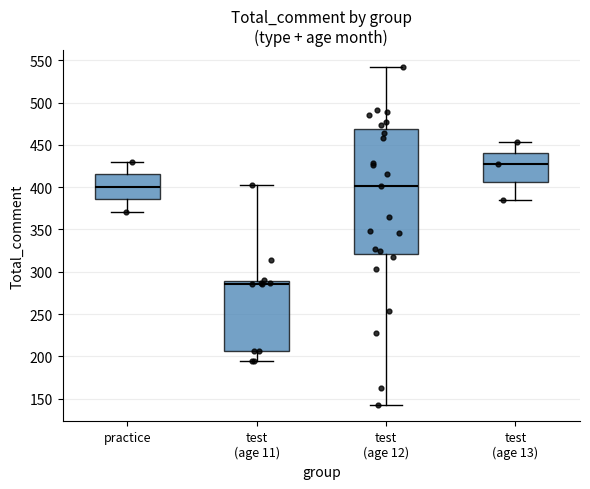

Reading left to right, read every box against the y-axis: the position of its median line, the range the box covers, and the ends of its whiskers. The values are not printed on the chart, so give them approximately, as read against the axis.

practice: median 400, box 385 to 415, whiskers 370 to 430
test (age 11): median 285, box 205 to 290, whiskers 195 to 400
test (age 12): median 400, box 320 to 470, whiskers 145 to 540
test (age 13): median 425, box 405 to 440, whiskers 385 to 455